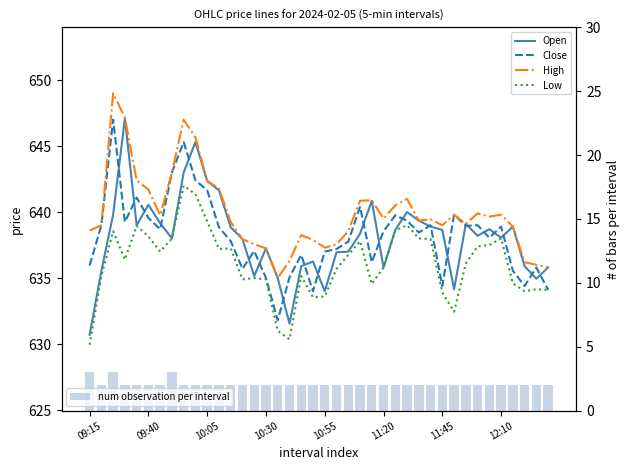

Does the chart contain any negative values?

No